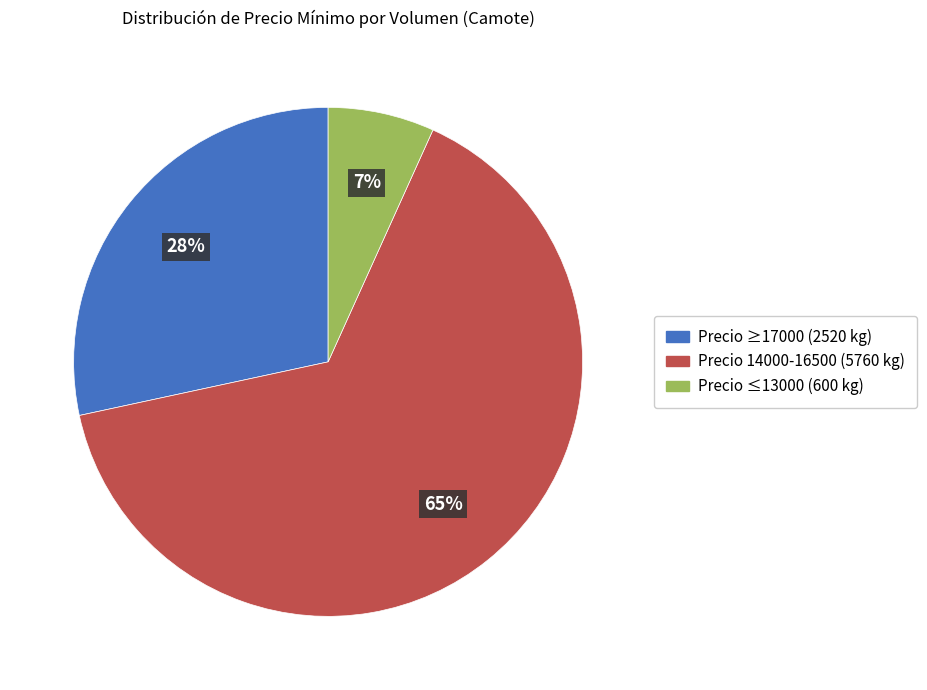

How many segments does this pie chart have?

3